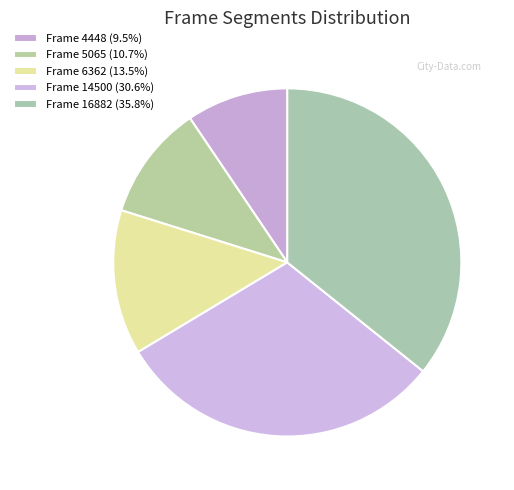

How many slices are in this pie chart?

5